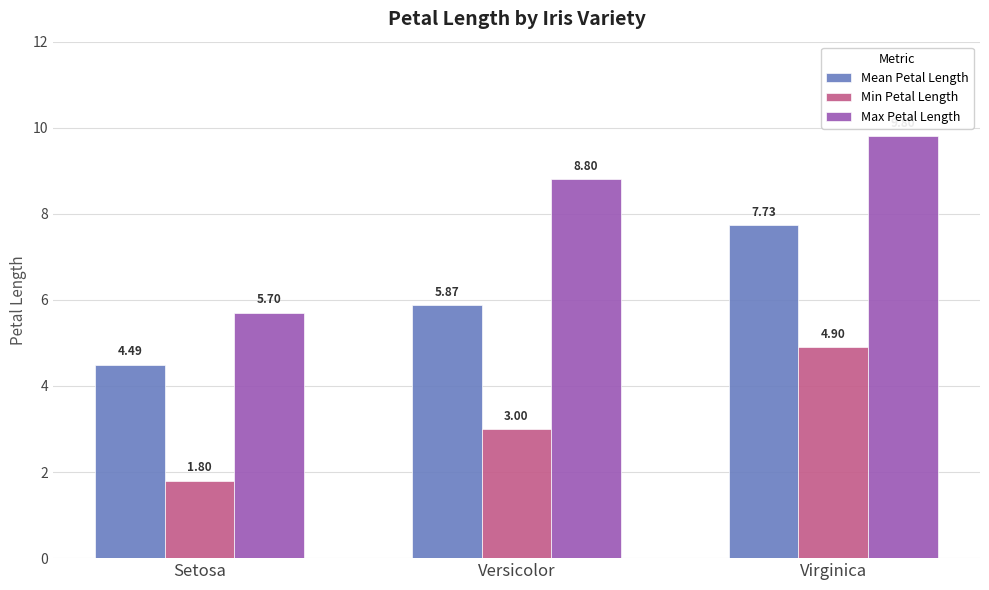

Which series has the widest spread of values?

Max Petal Length